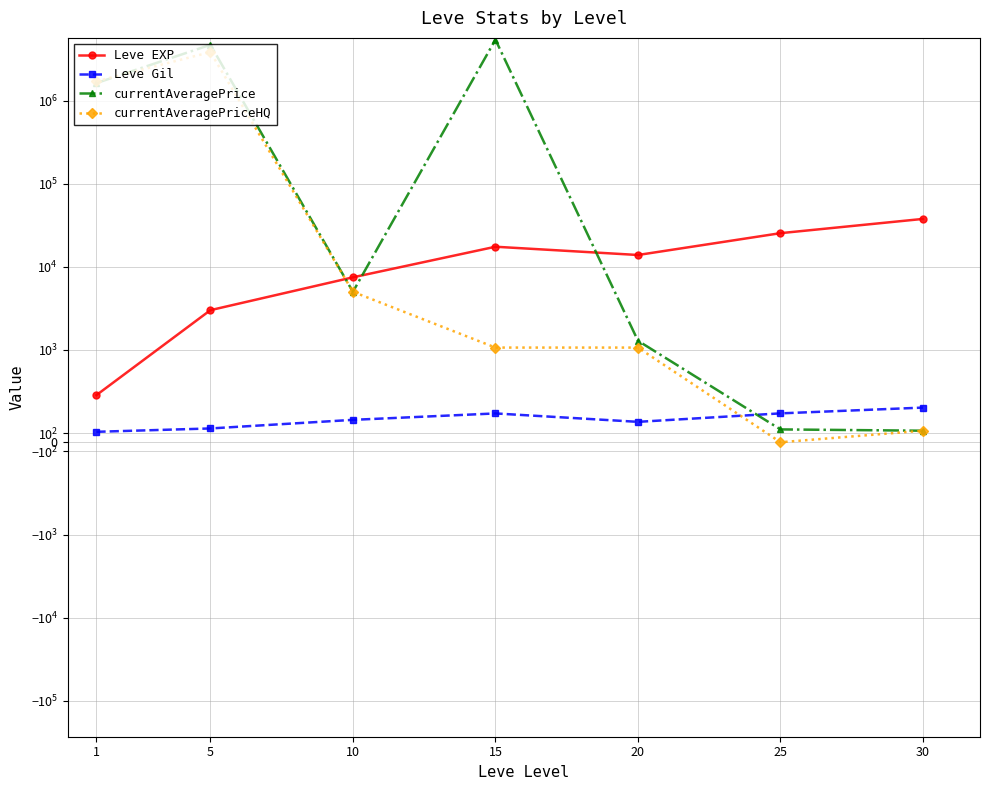

At how many categories does at least one series exceed 262549?

3